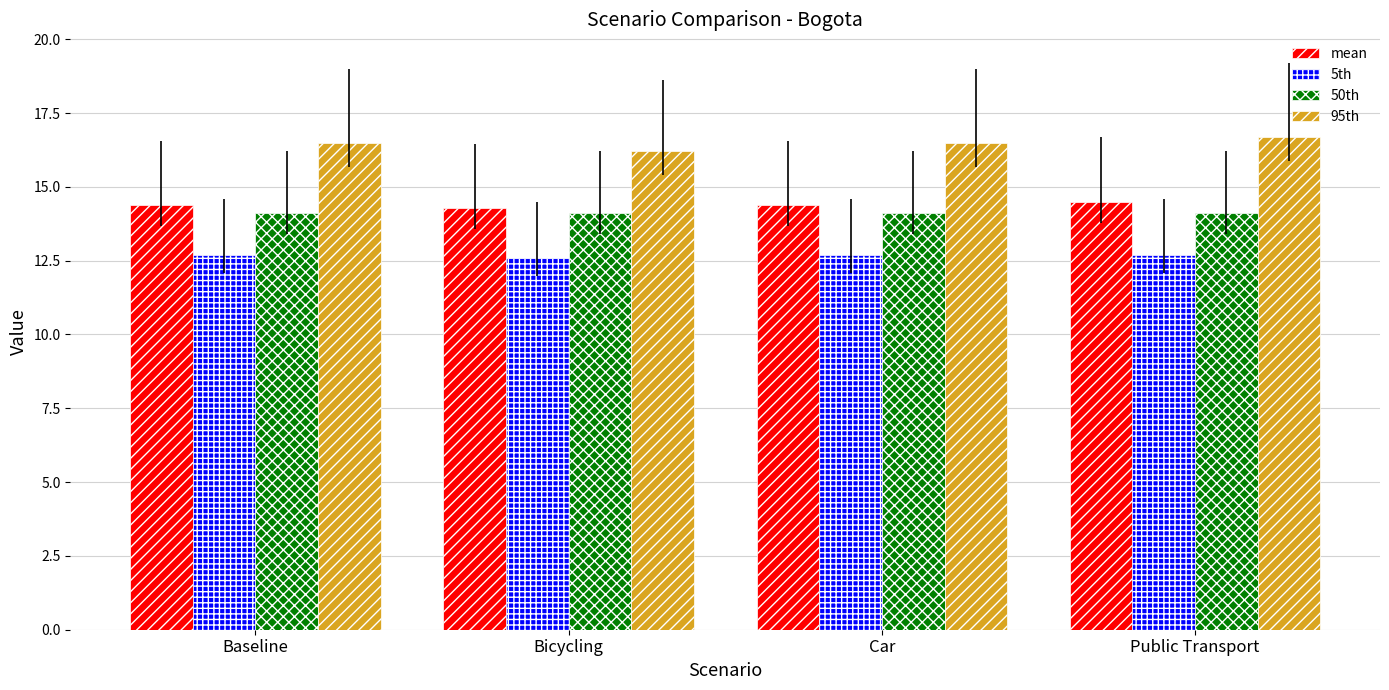

What is the maximum value shown in the chart?

16.7